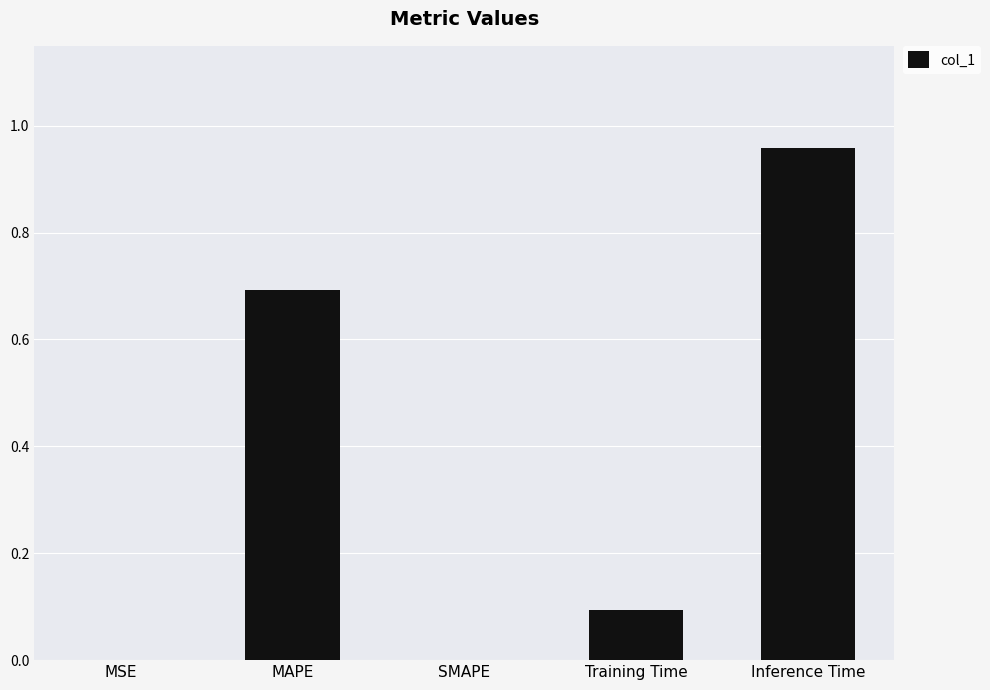

True or false: the data shows 0.7 at MAPE.

True